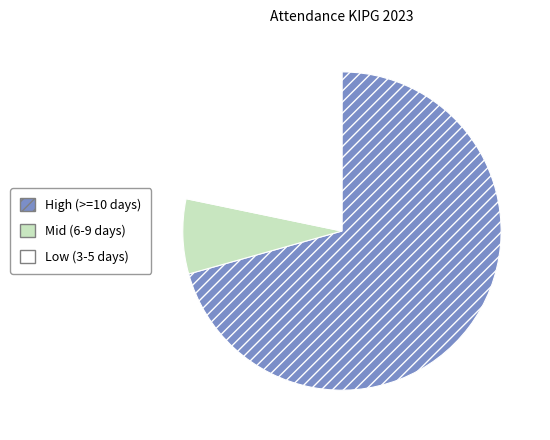

Is there any slice that represents more than half of the pie?

Yes